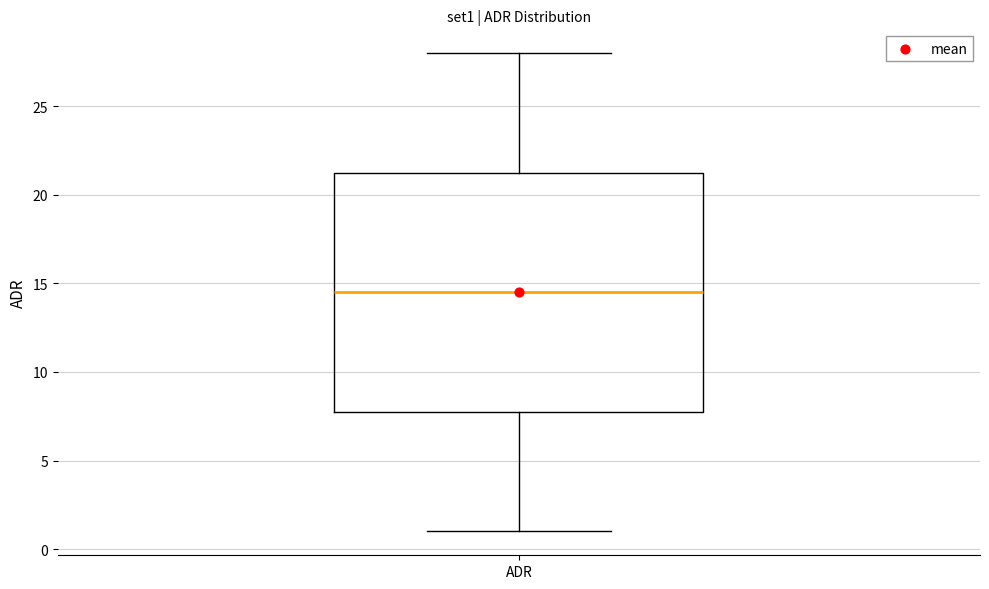

Read this box plot against the y-axis: the position of the median line, the range covered by the box, and the ends of both whiskers. The values are not printed on the chart, so give them approximately, as read against the axis.

median 14.5, box 8.0 to 21.5, whiskers 1.0 to 28.0